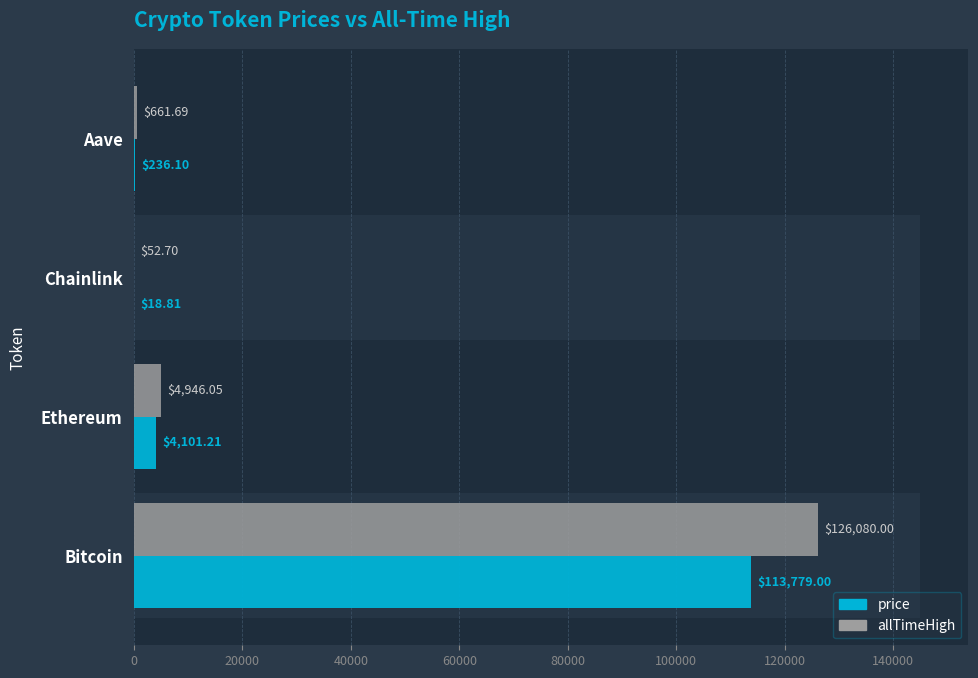

How many data points in price are less than 4101?

2